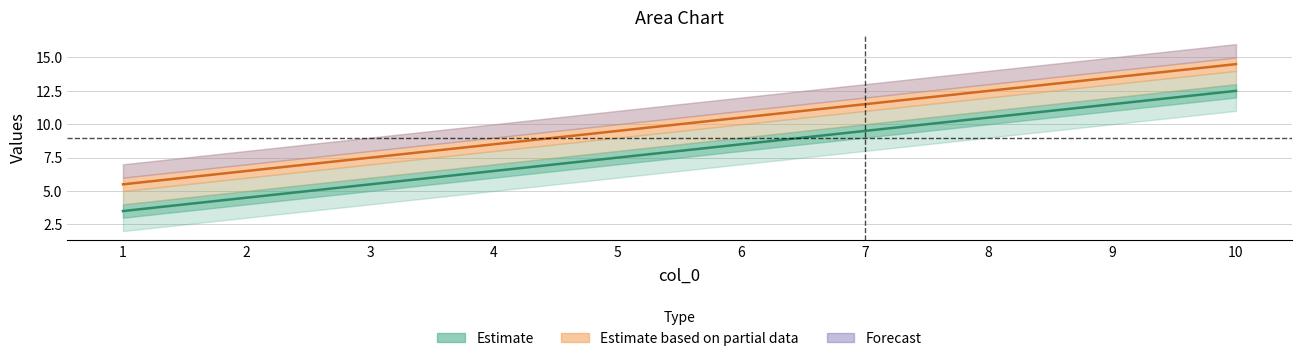

What is the difference between the second highest and second lowest values in the 2 series?

7